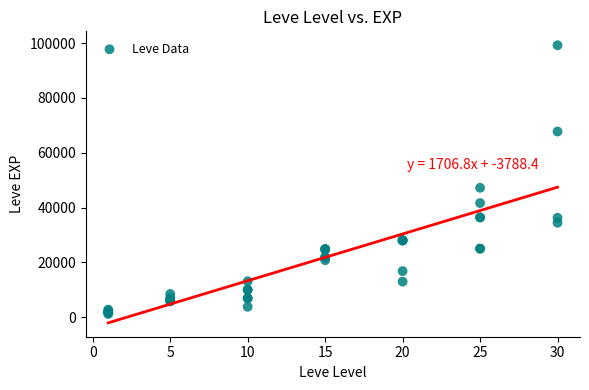

What Y value in the scatter plot is closest to 50190?

47200